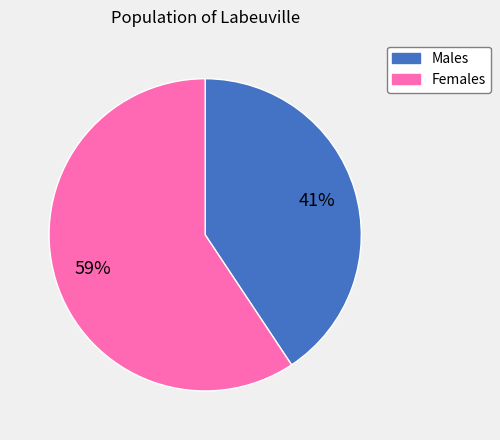

To the nearest percent, what is the average slice percentage?

50%